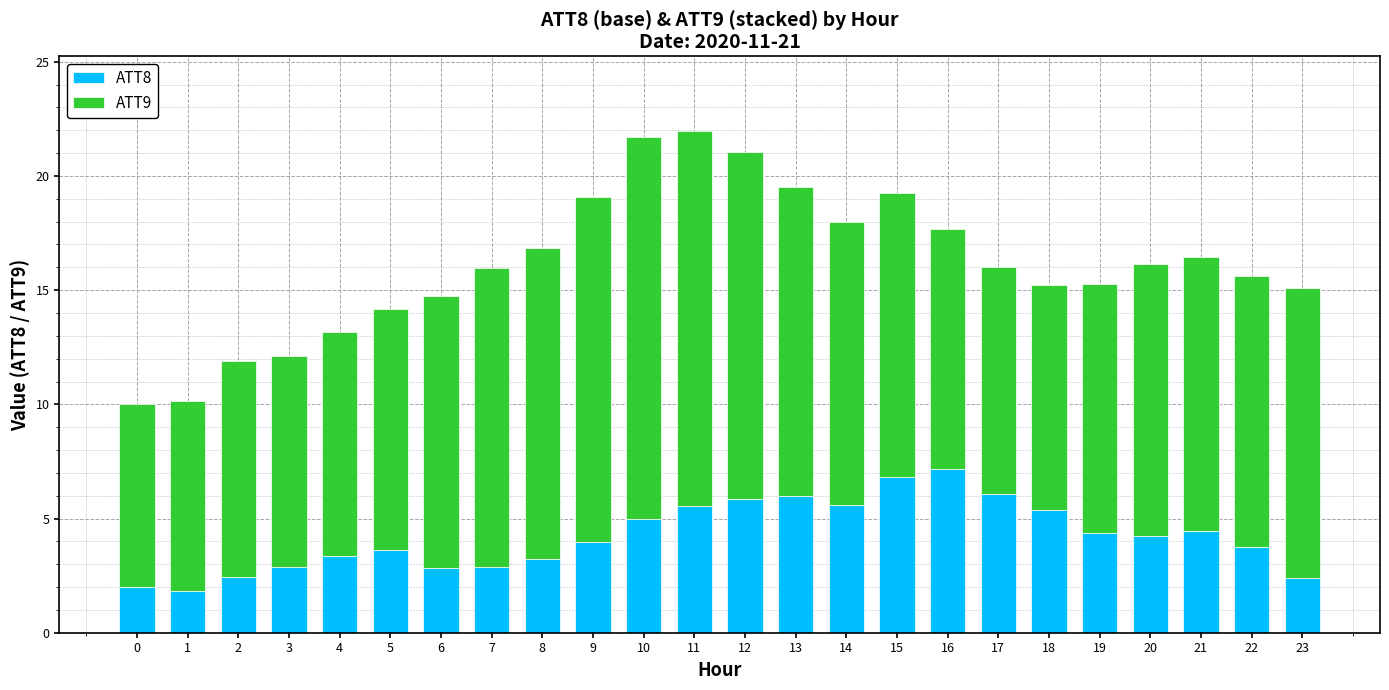

Is it true that ATT8 equals 6.0 at 13?

True